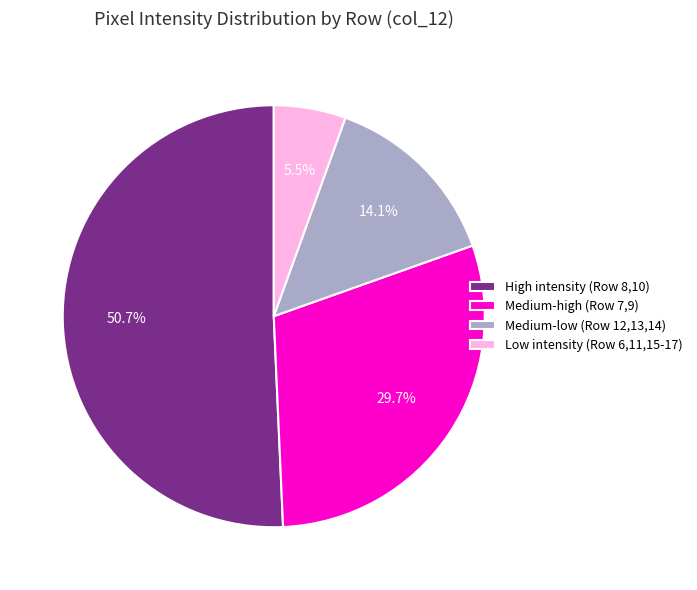

Is there a majority slice in this chart?

Yes